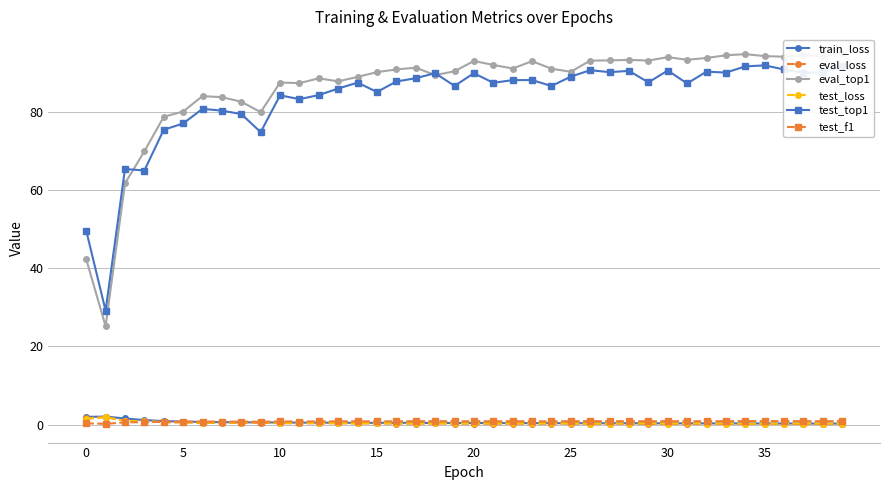

What is the highest value of the eval_loss series?

1.9